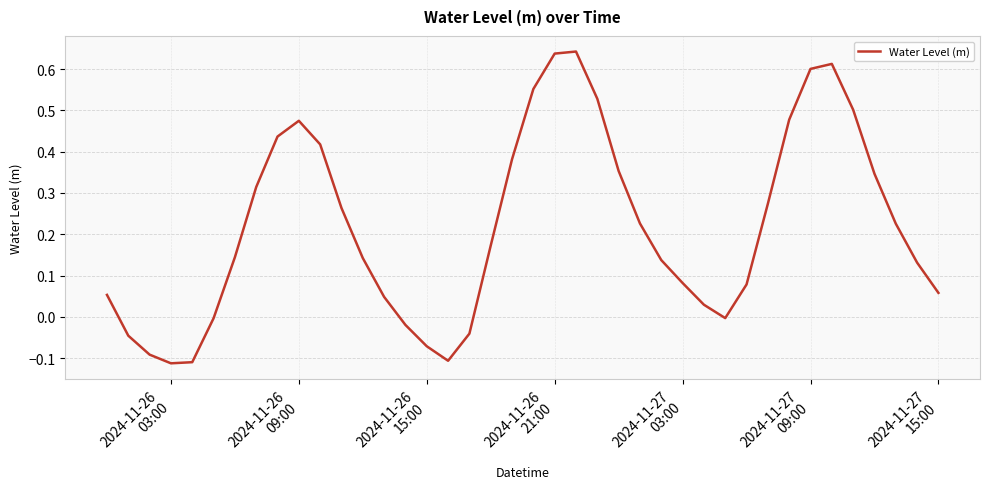

What is the difference between the maximum and minimum values?

0.8